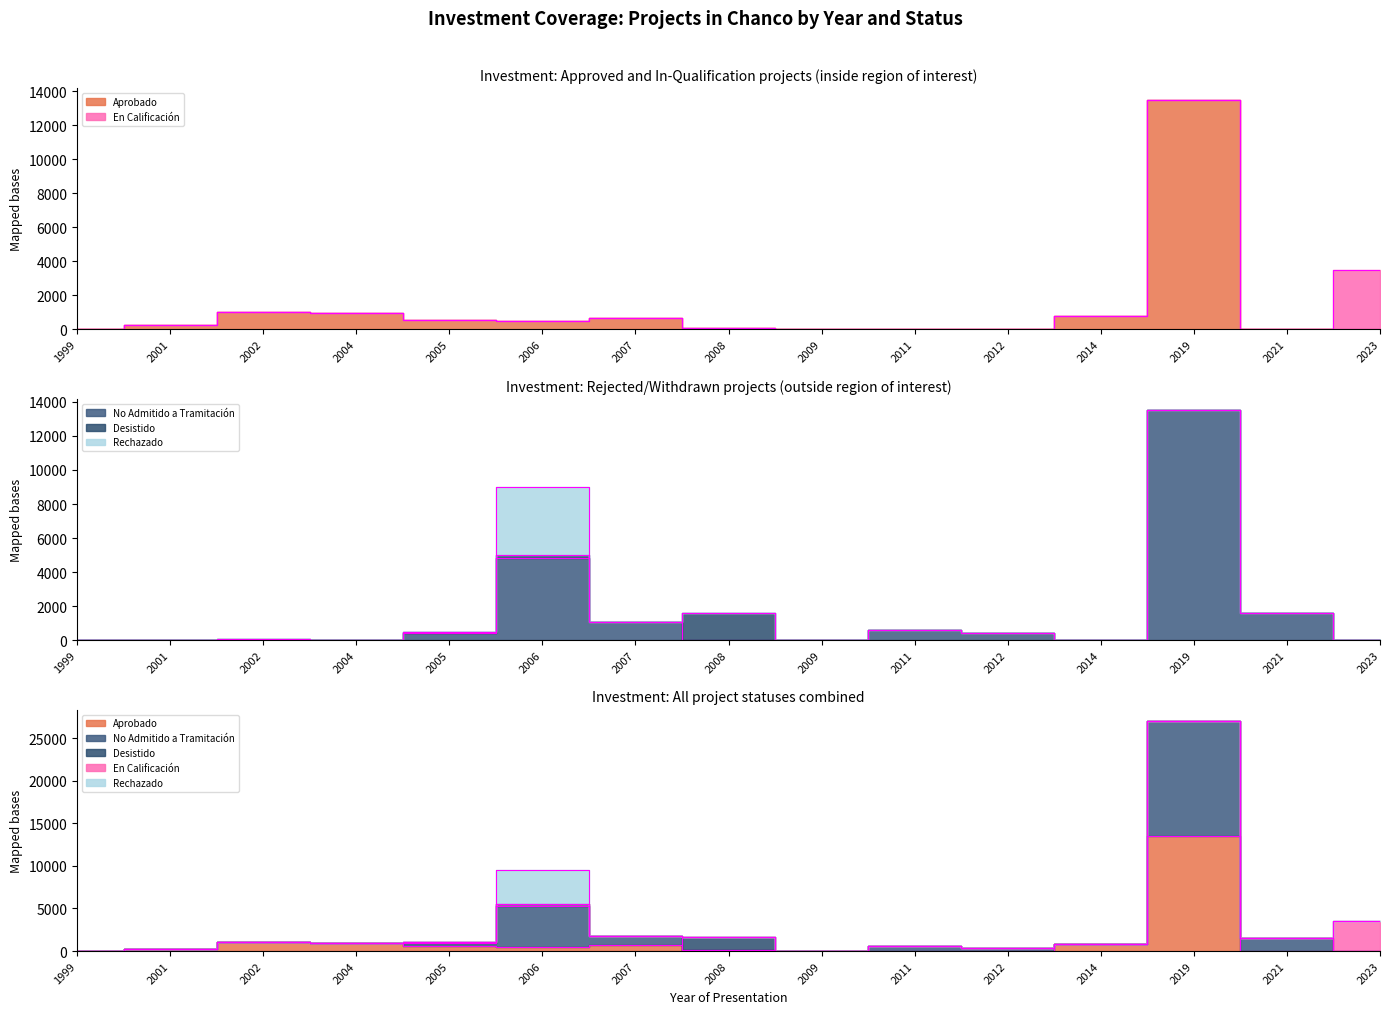

In Desistido, how many points are higher than both neighbors (excluding endpoints)?

3